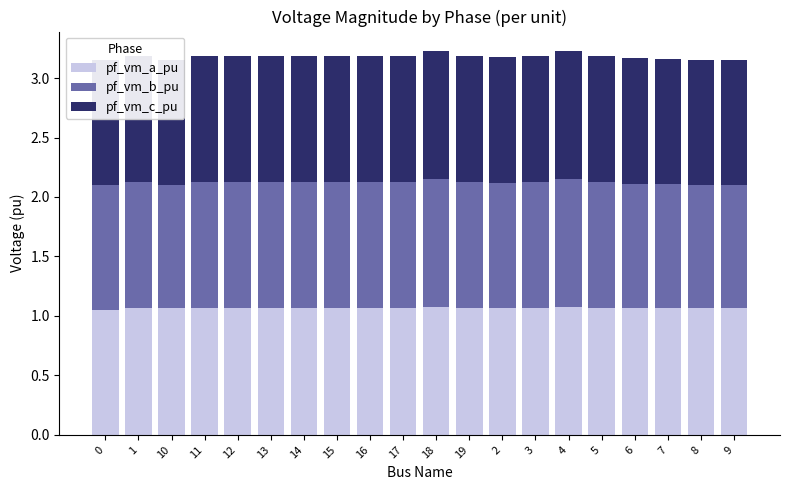

How many bars are there in each group?

3